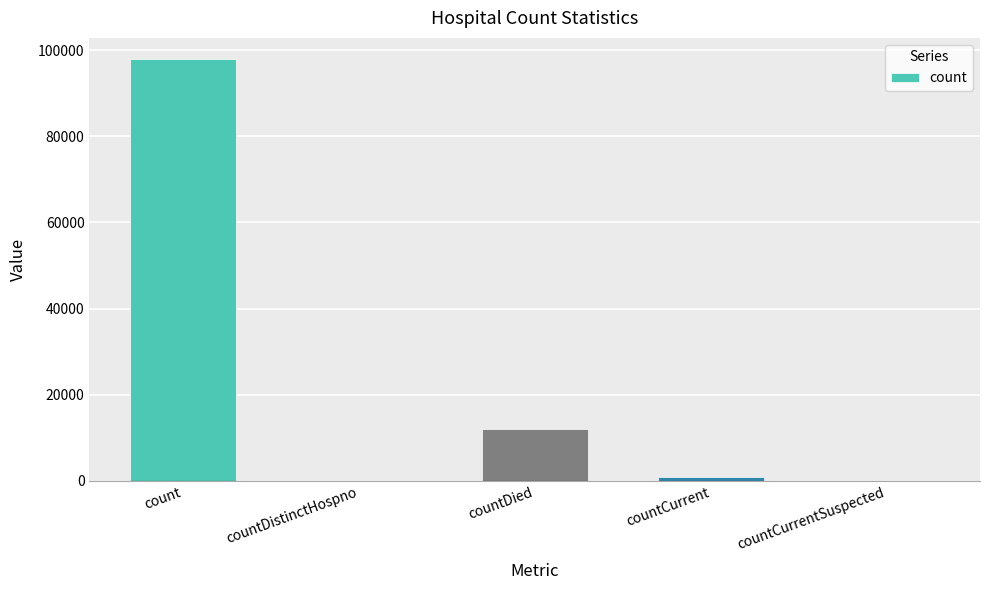

At which label is the value closest to 48991?

countDied